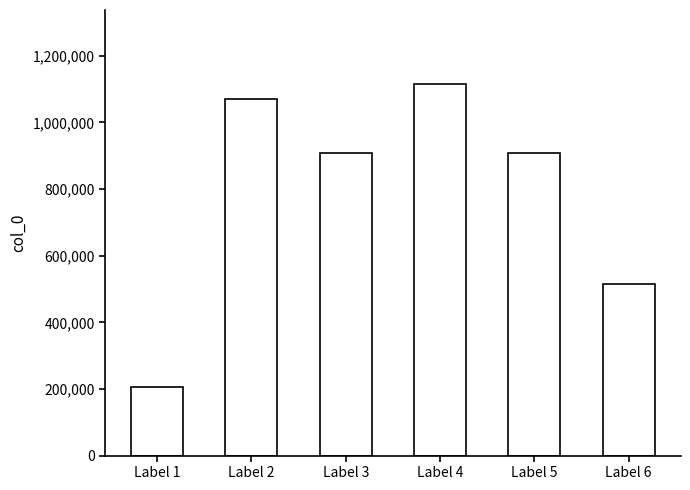

What is the value of the 6th bar from the left?

513597